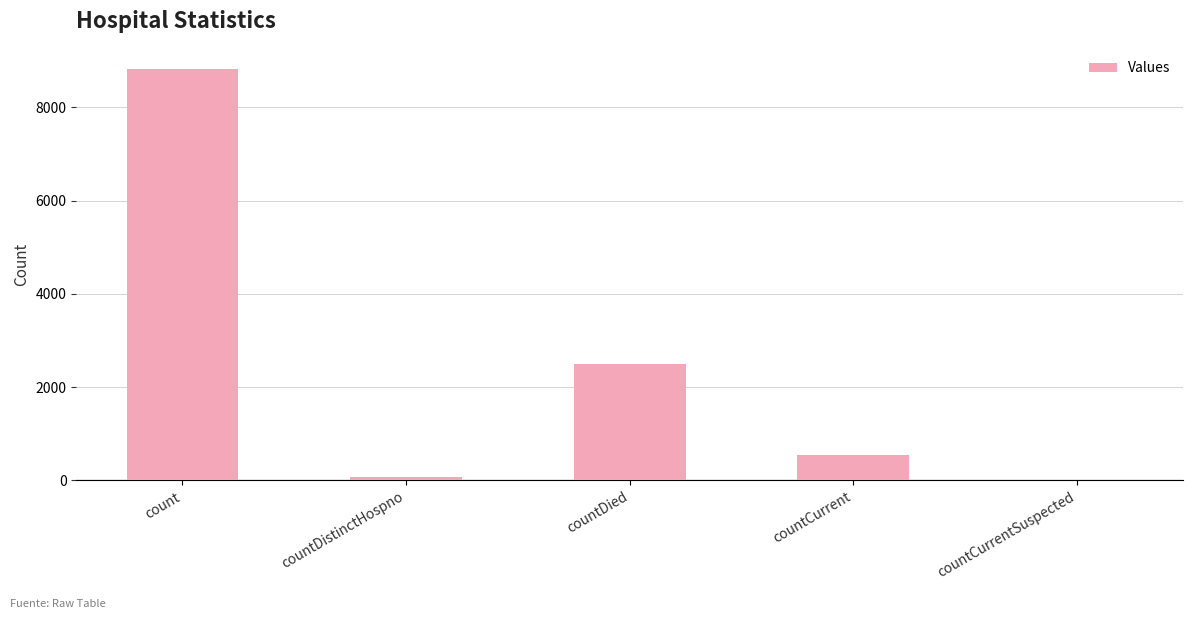

True or false: the data shows 0 at countCurrentSuspected.

True